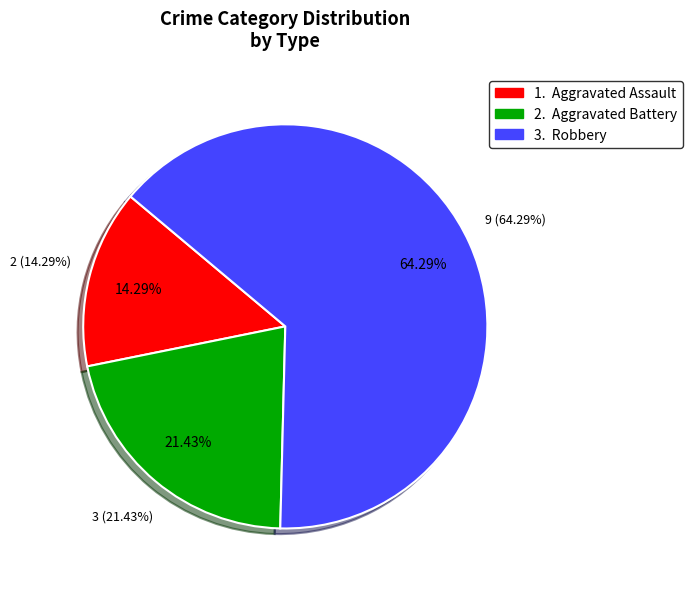

Is there a majority slice in this chart?

No